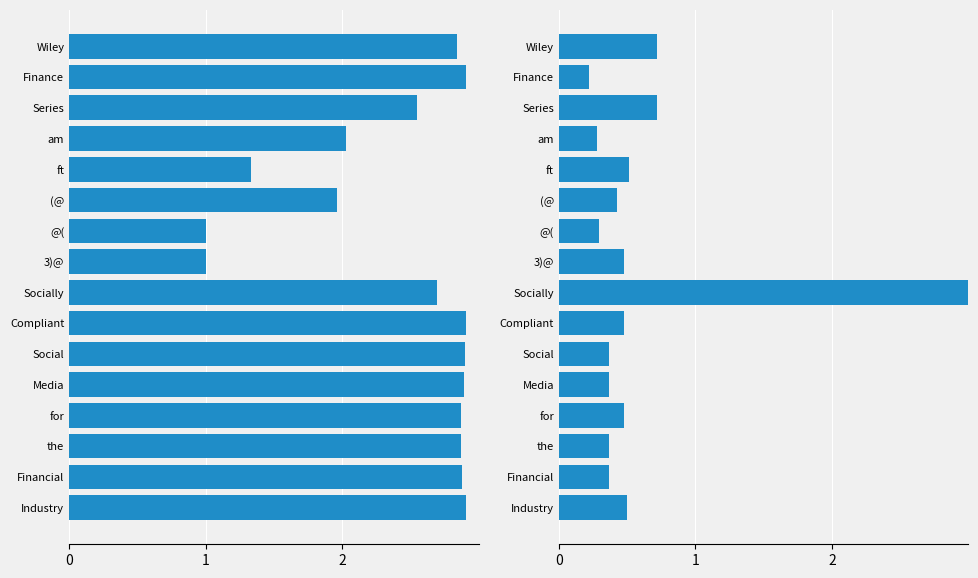

What is the minimum value for conf?

1.0